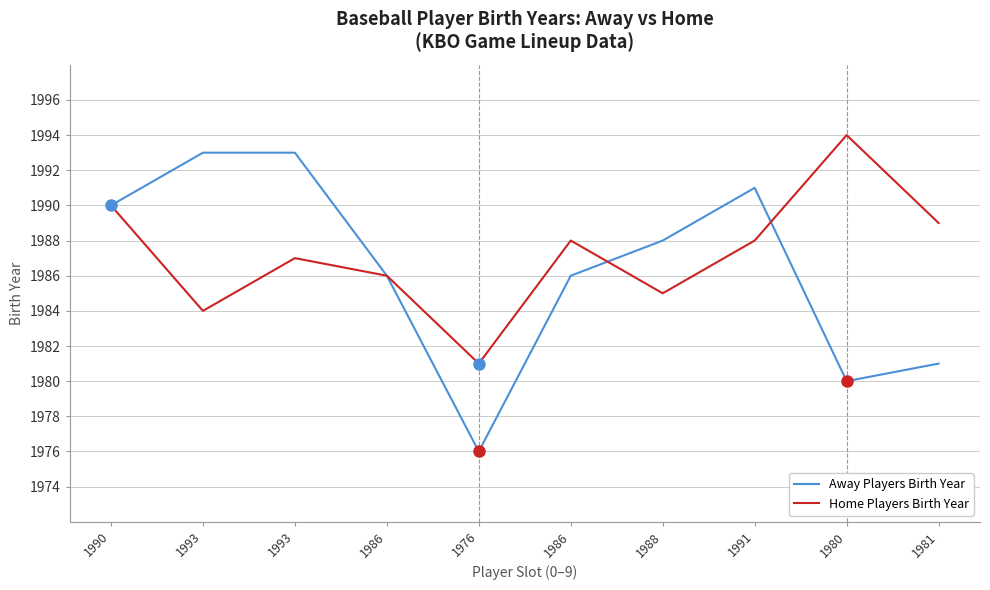

What are all the series names shown in the legend?

Away Players Birth Year, Home Players Birth Year